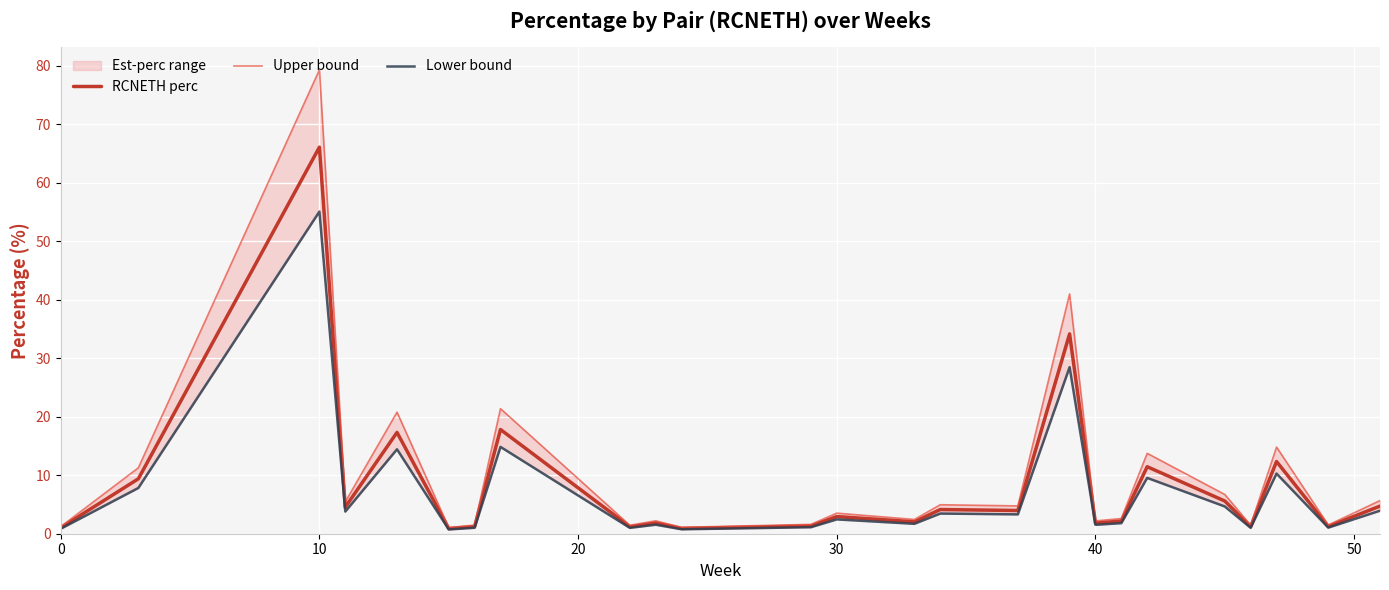

Is it true that RCNETH perc equals 66.1 at 10?

True